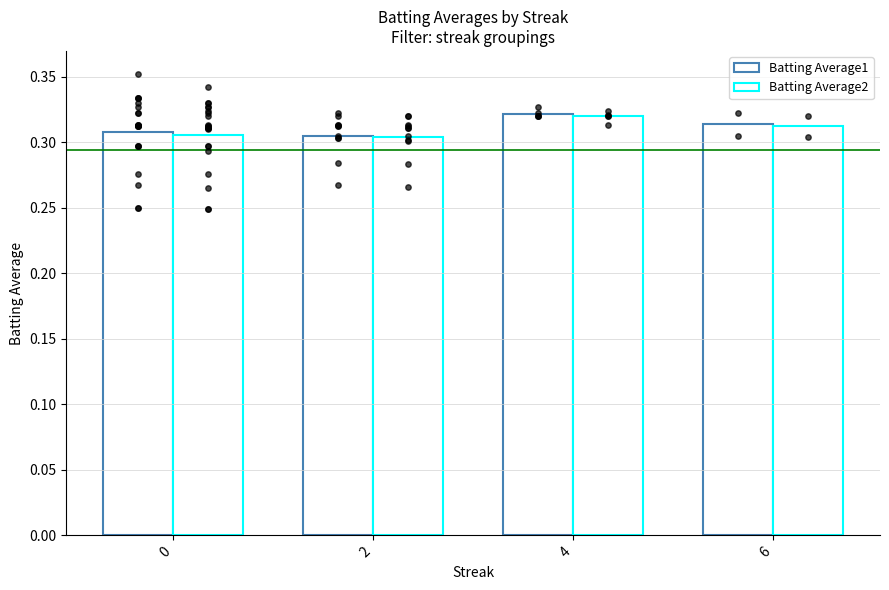

Which series has the largest Y range (max minus min)?

Batting Average1